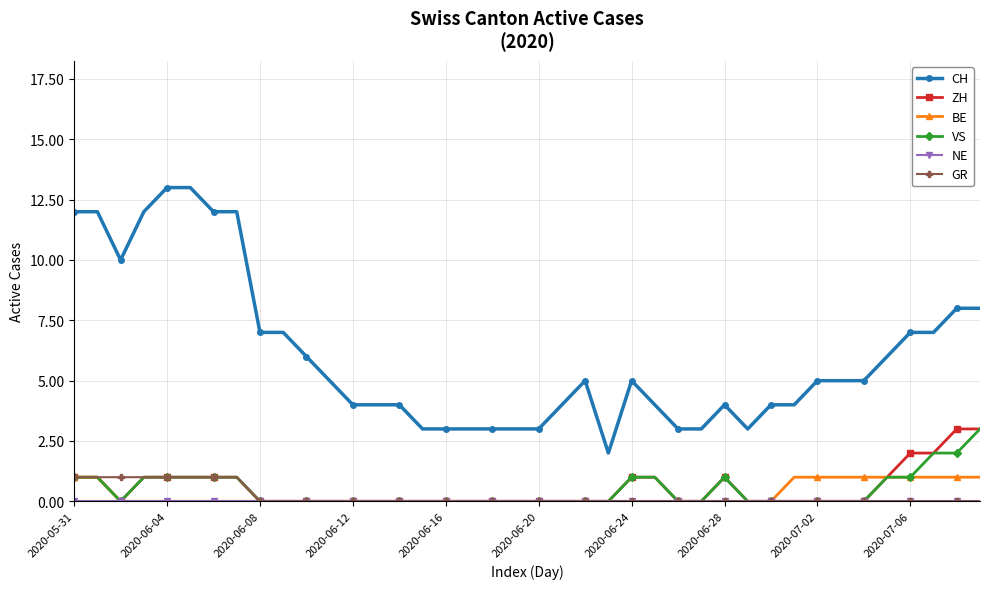

Which series has the largest range (max minus min)?

CH